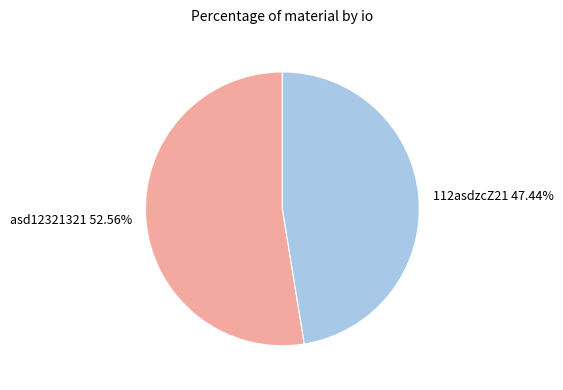

To the nearest percent, what is the difference between the 112asdzcZ21 and asd12321321 slice percentages?

5%